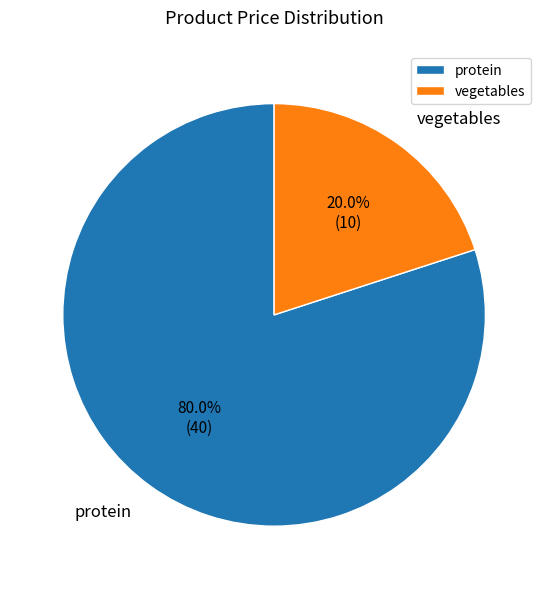

Count the number of slices in the pie.

2